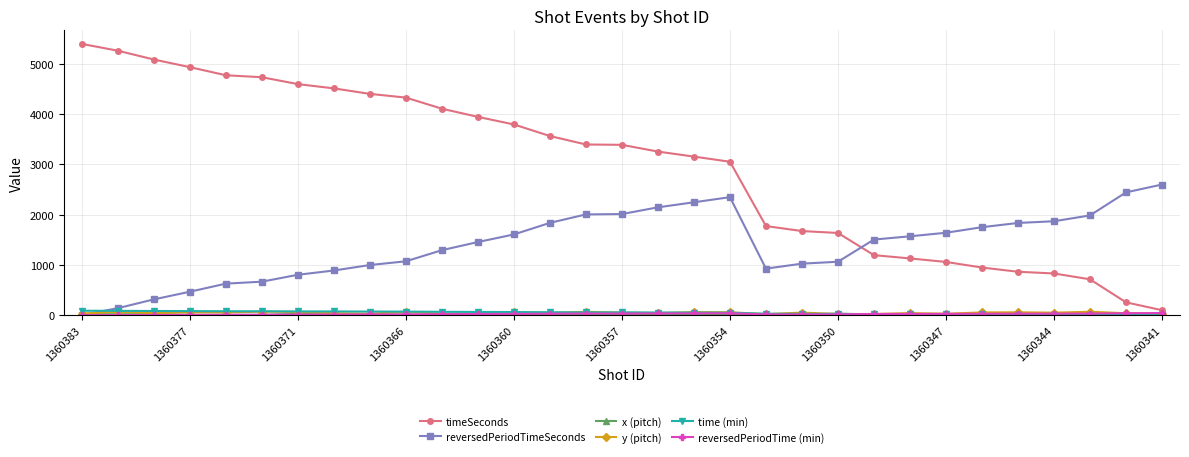

Which series has the largest total across all categories?

timeSeconds